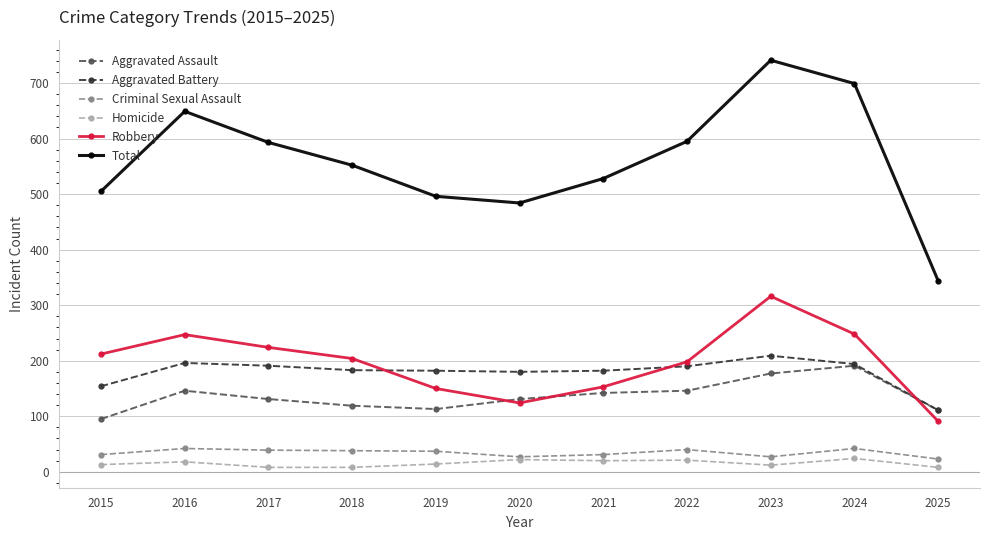

Which series has the widest spread of values?

Total